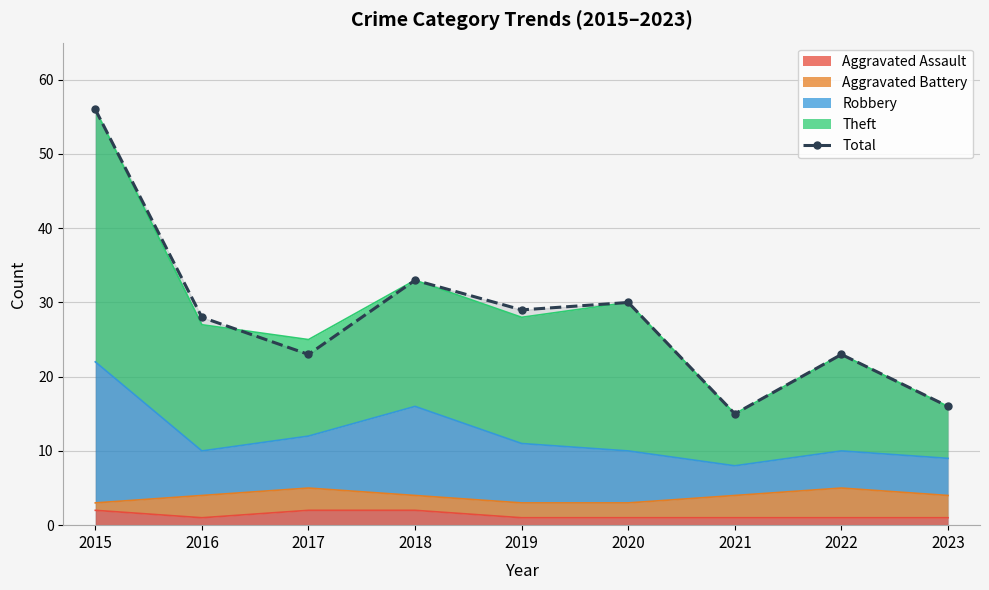

True or false: the data shows 41 at 2019.

False